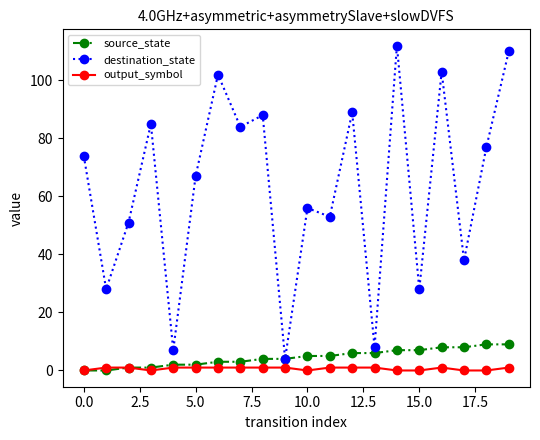

Which series has the largest total across all categories?

destination_state